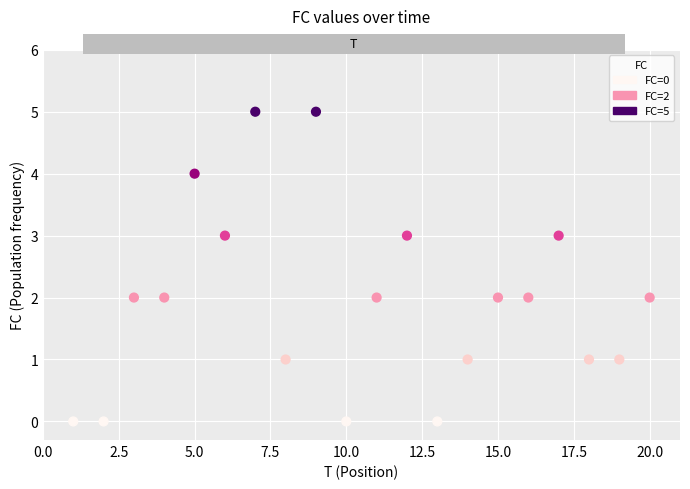

What is the range of Y values (max minus min)?

5